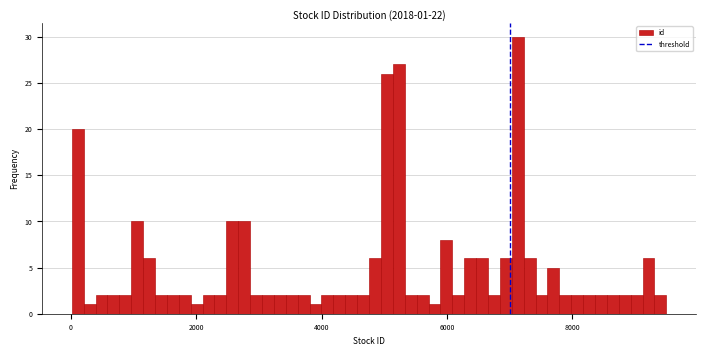

Read against the x-axis, roughly where is the centre of the tallest bar?

7200